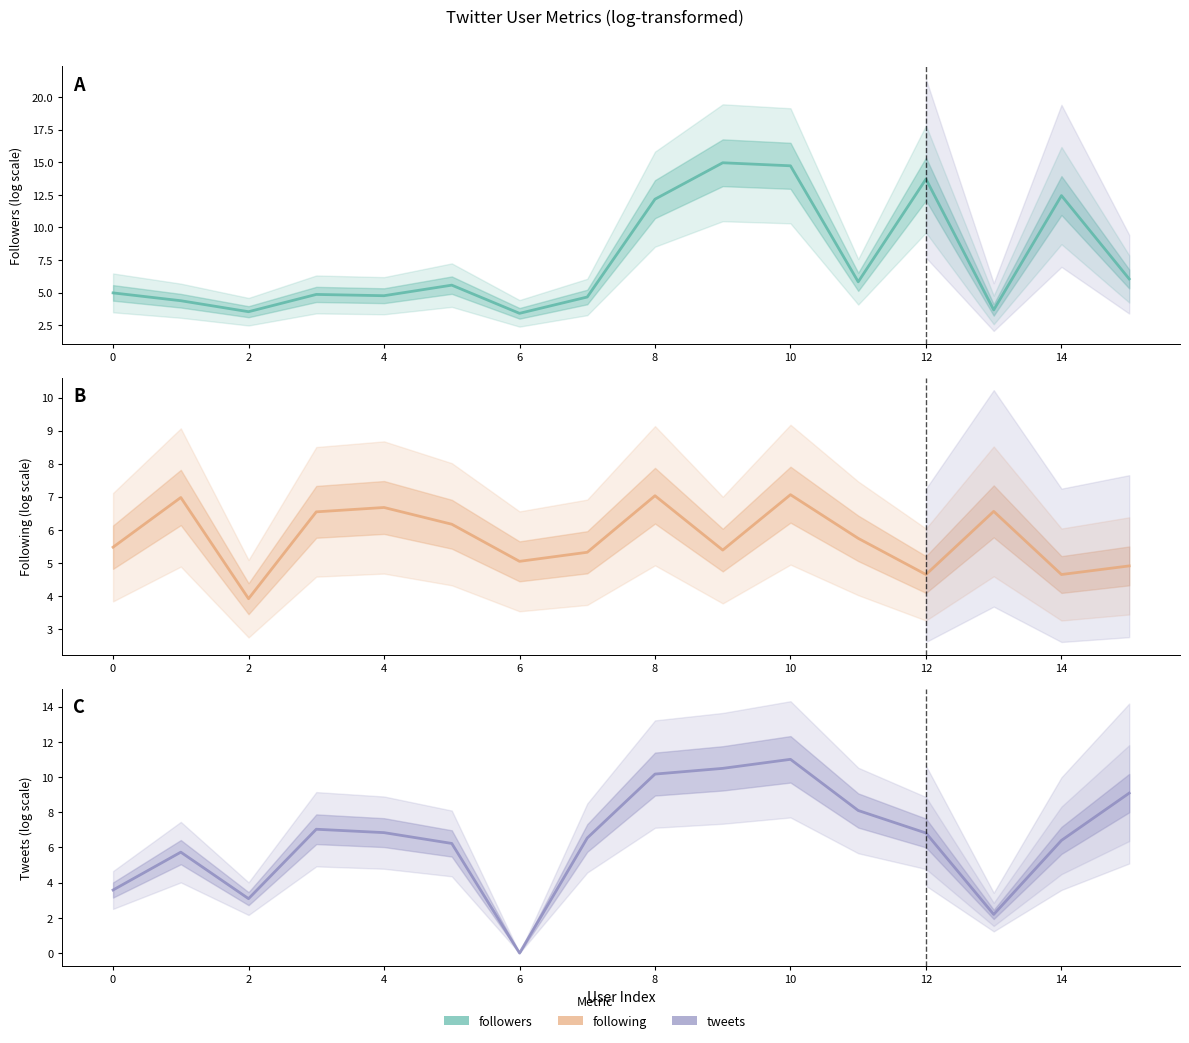

What are all the series names shown in the legend?

followers, following, tweets